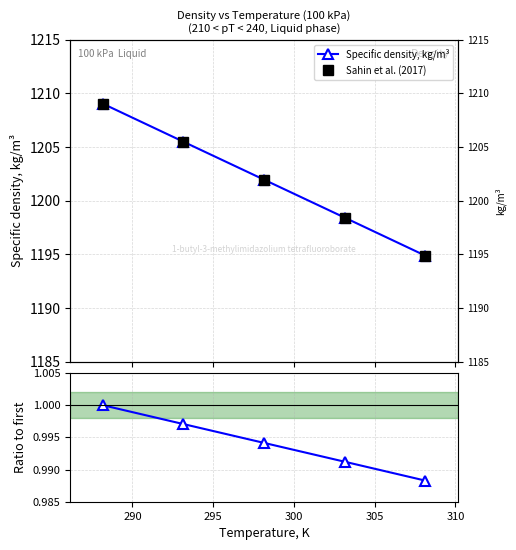

True or false: Ratio to first and Specific density, kg/m³ intersect in this chart.

False